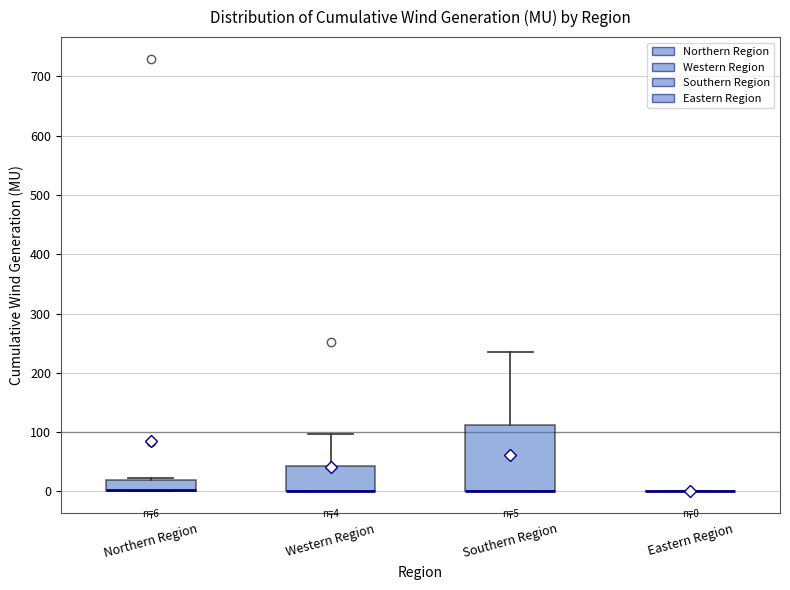

Comparing the boxes themselves (not the whiskers), which one is the tallest?

Southern Region